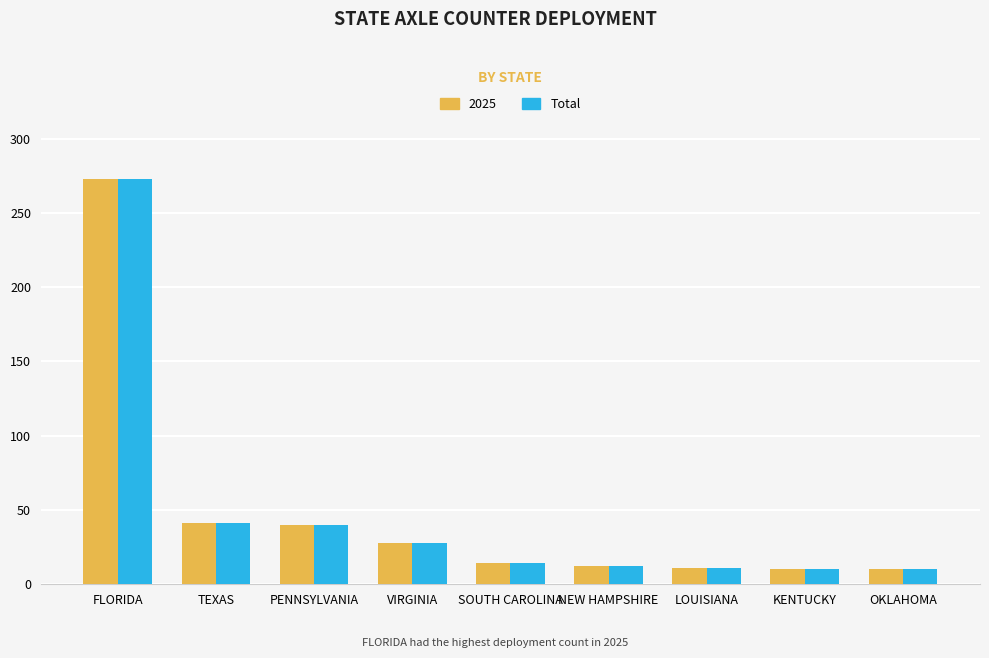

What position from the right is TEXAS?

8